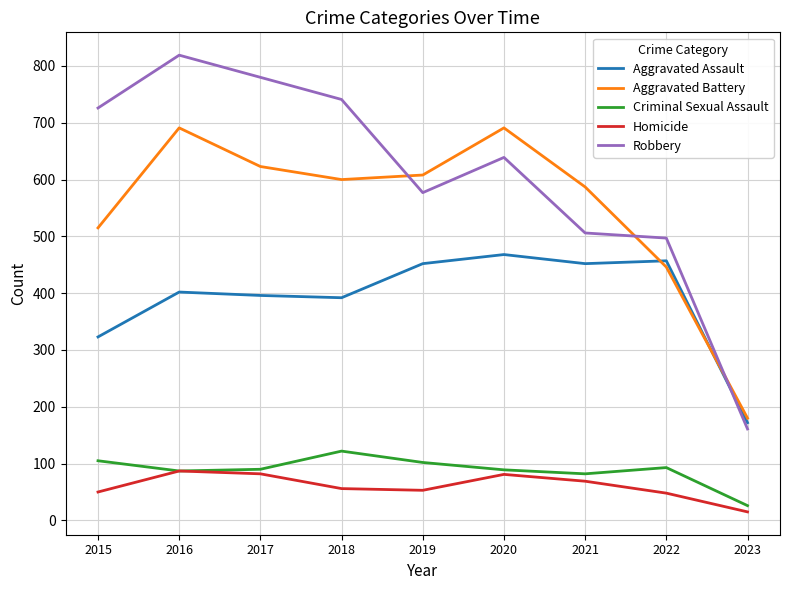

What is the difference between the Aggravated Battery values at 2019 and 2018?

8